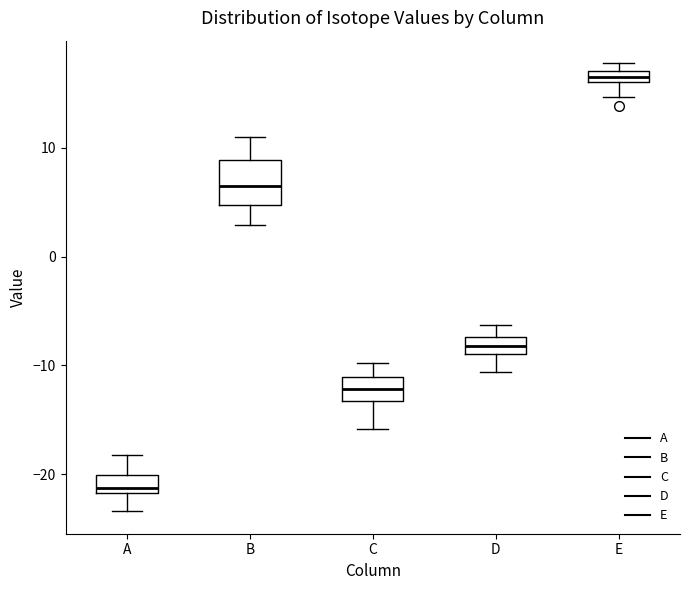

Which box is the tallest, from its lower edge to its upper edge?

B